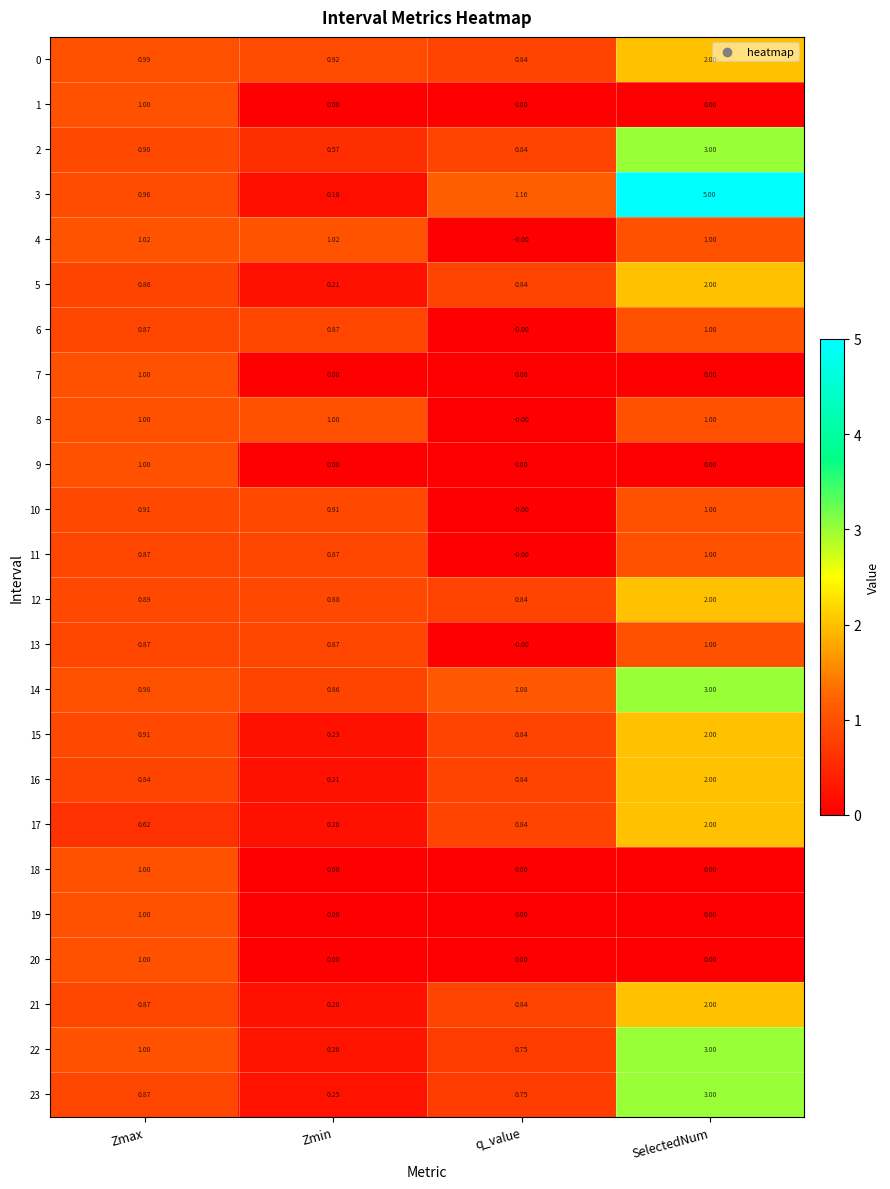

Which label corresponds to the largest value in the chart?

SelectedNum